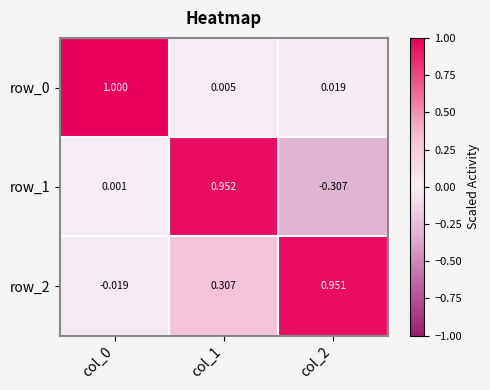

Is the value of row_0 at col_2 greater than the value of row_2 at col_0?

Yes